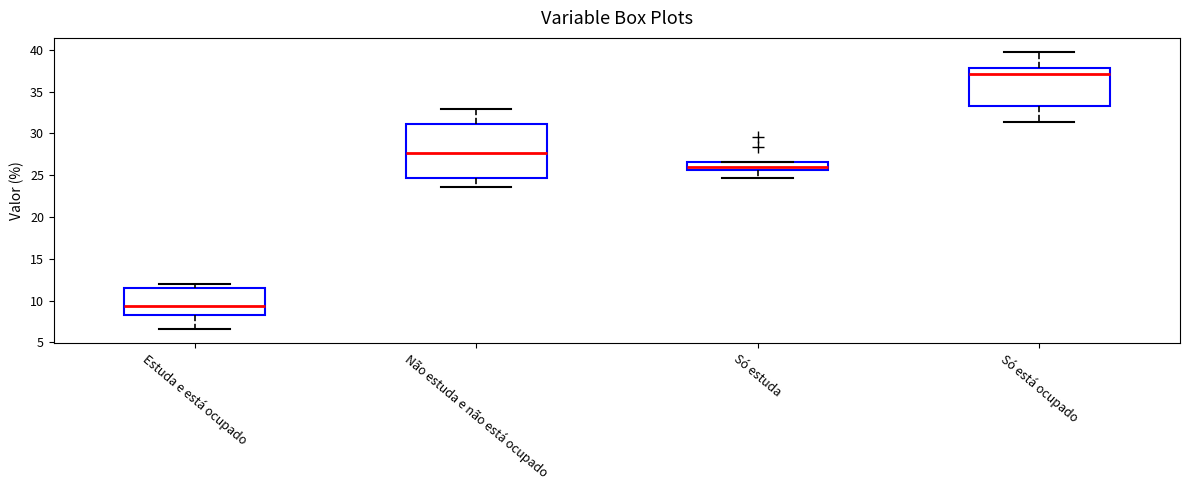

Where does the lower whisker of the box for Só está ocupado end on the y-axis? The values are not printed on the chart, so give them approximately, as read against the axis.

31.5